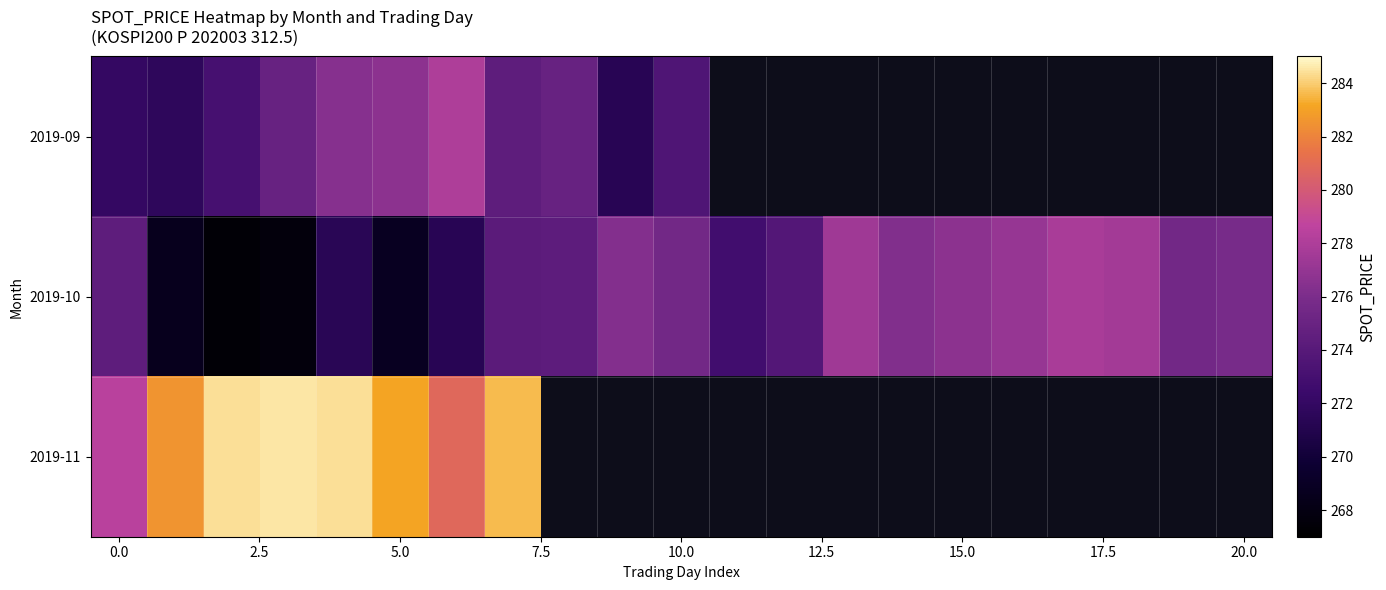

How many categories are shown in the chart?

21